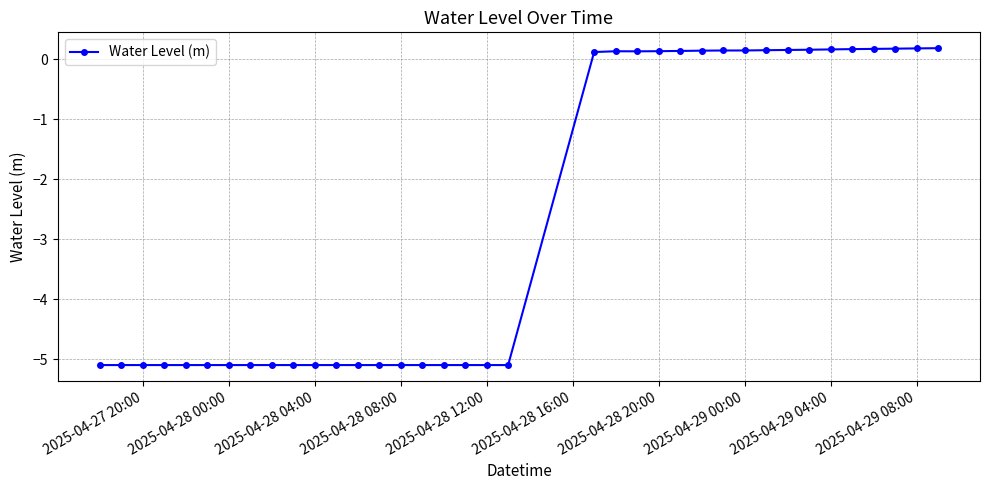

What is the smallest value displayed?

-5.1